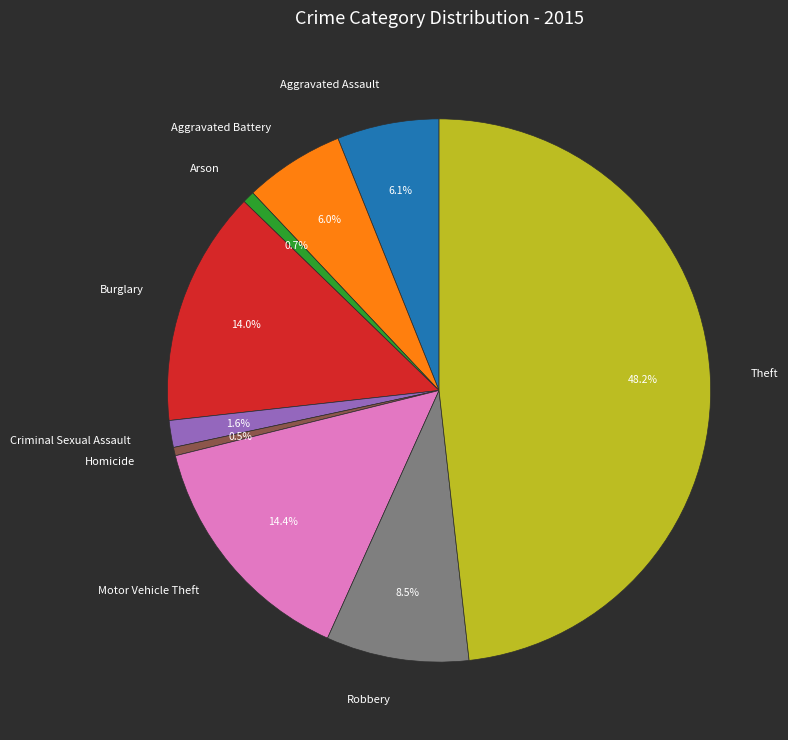

What percentage do Theft and Aggravated Assault together represent?

54.3%